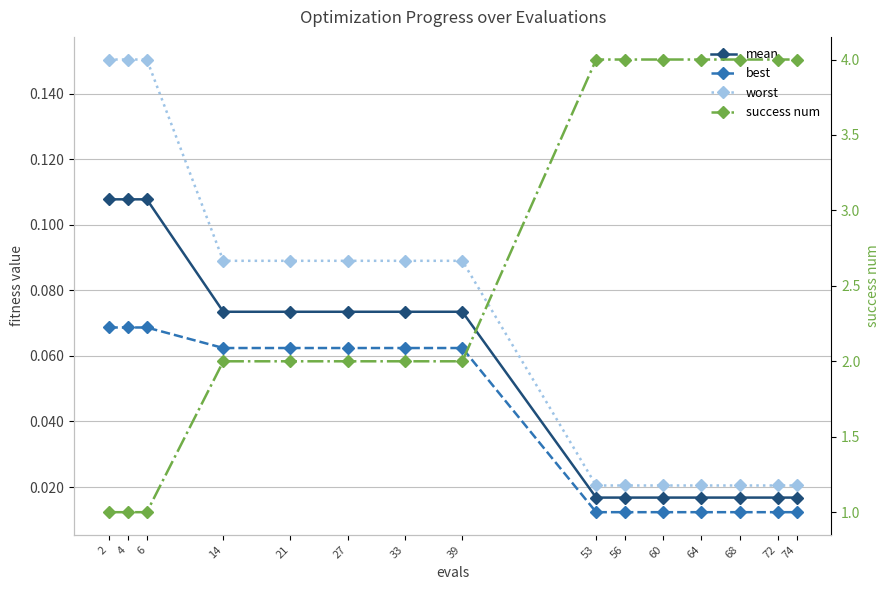

What is the difference between the maximum and minimum values in the mean series?

0.1